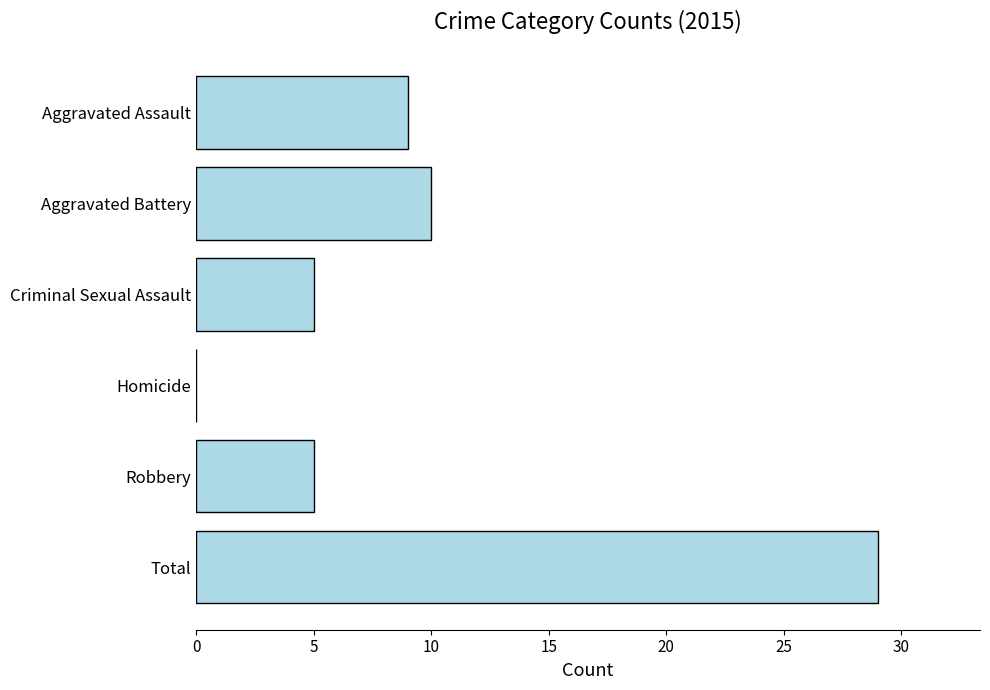

Where is the data nearest to the value 14?

Aggravated Battery